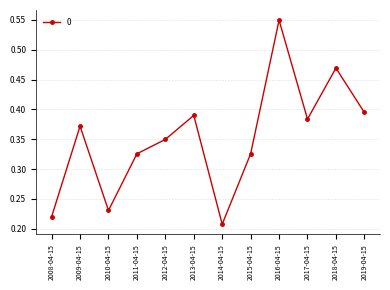

At which category does the data reach its first local valley?

2010-04-15